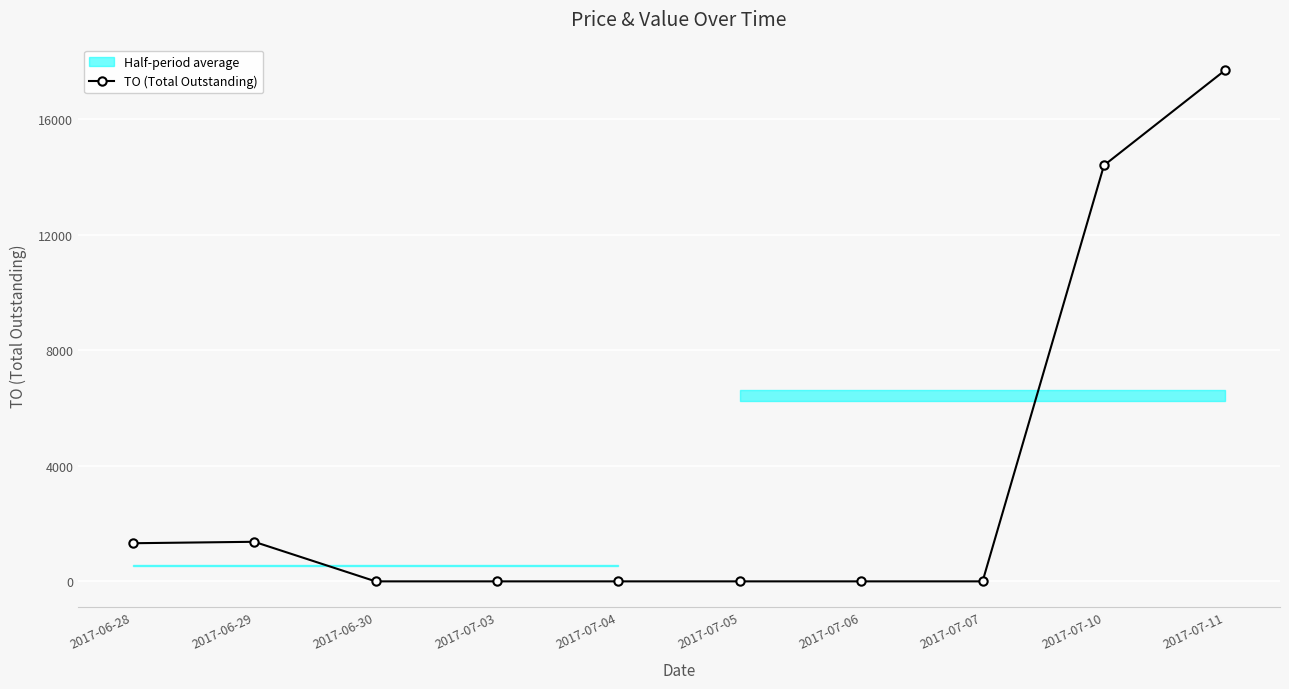

How many values exceed 0?

4